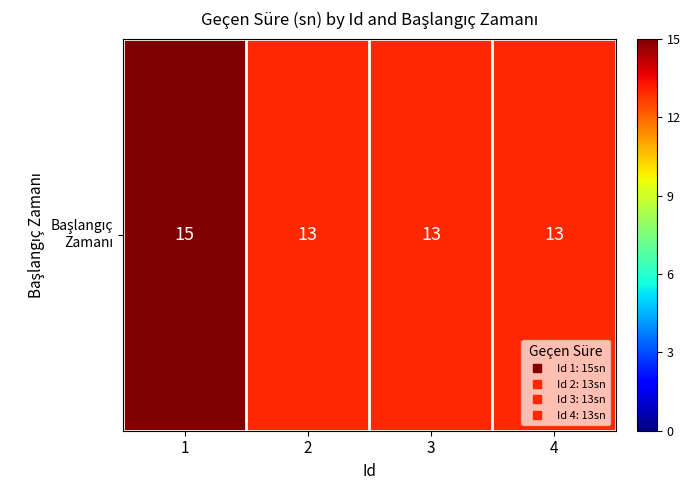

What is the sum of all values?

54